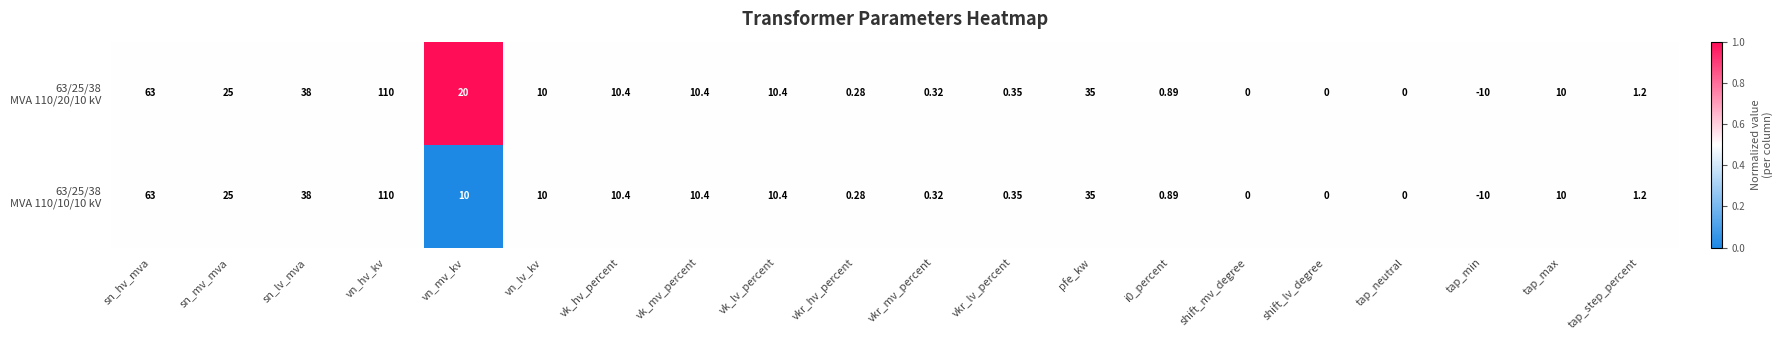

Which category has the highest value across all series?

vn_hv_kv